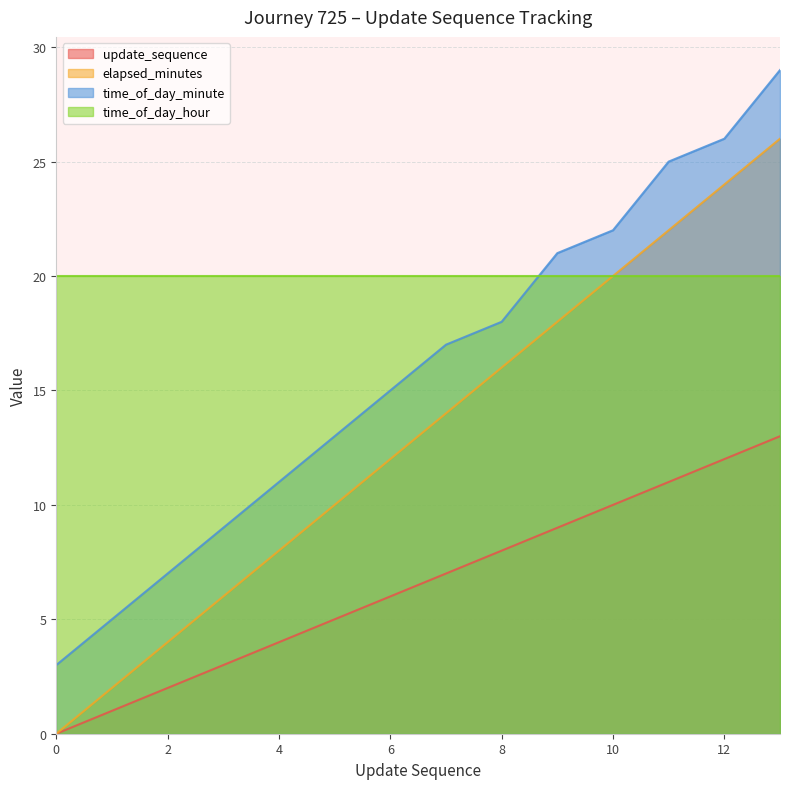

At which category does the chart reach its peak across all series?

13